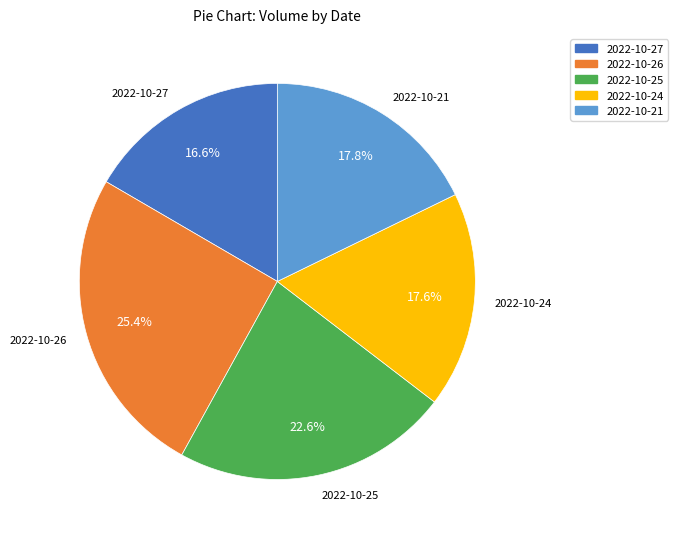

Does 2022-10-25 represent more than half of the total?

No